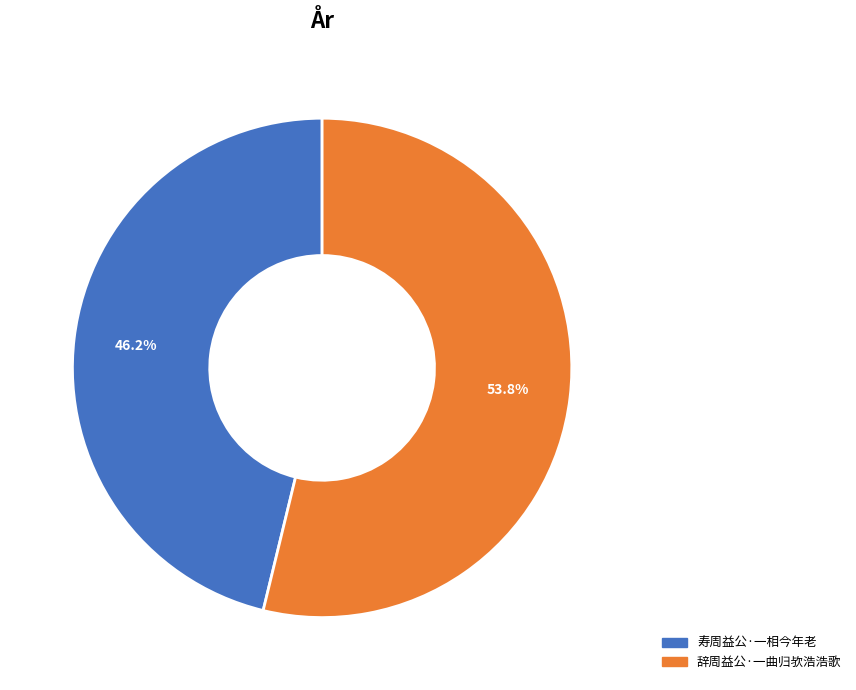

To the nearest percent, what portion does 寿周益公·一相今年老 represent?

46%